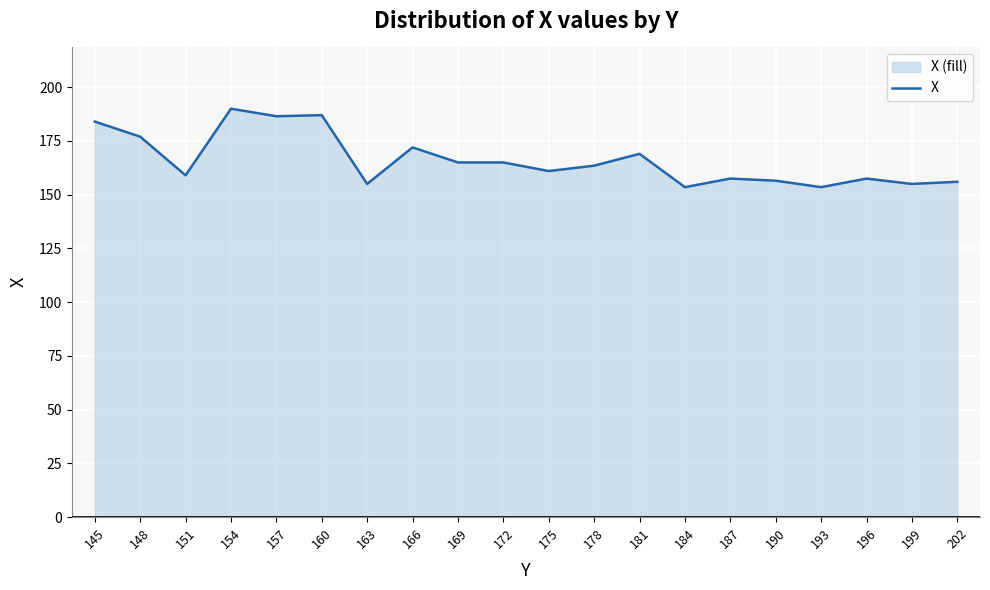

What is the maximum value shown in the chart?

190.0